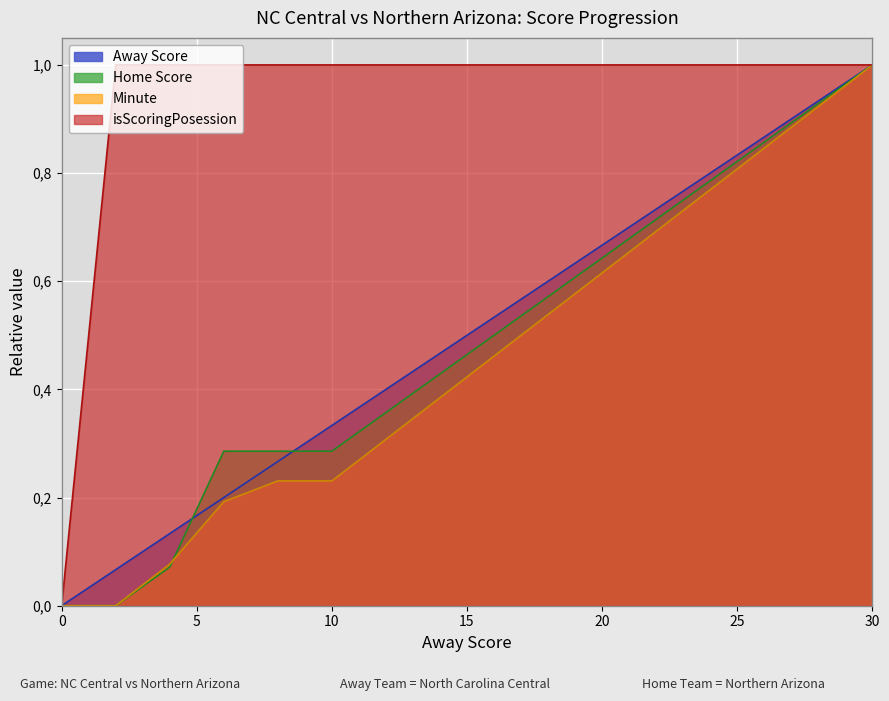

Count the number of categories in the chart.

16